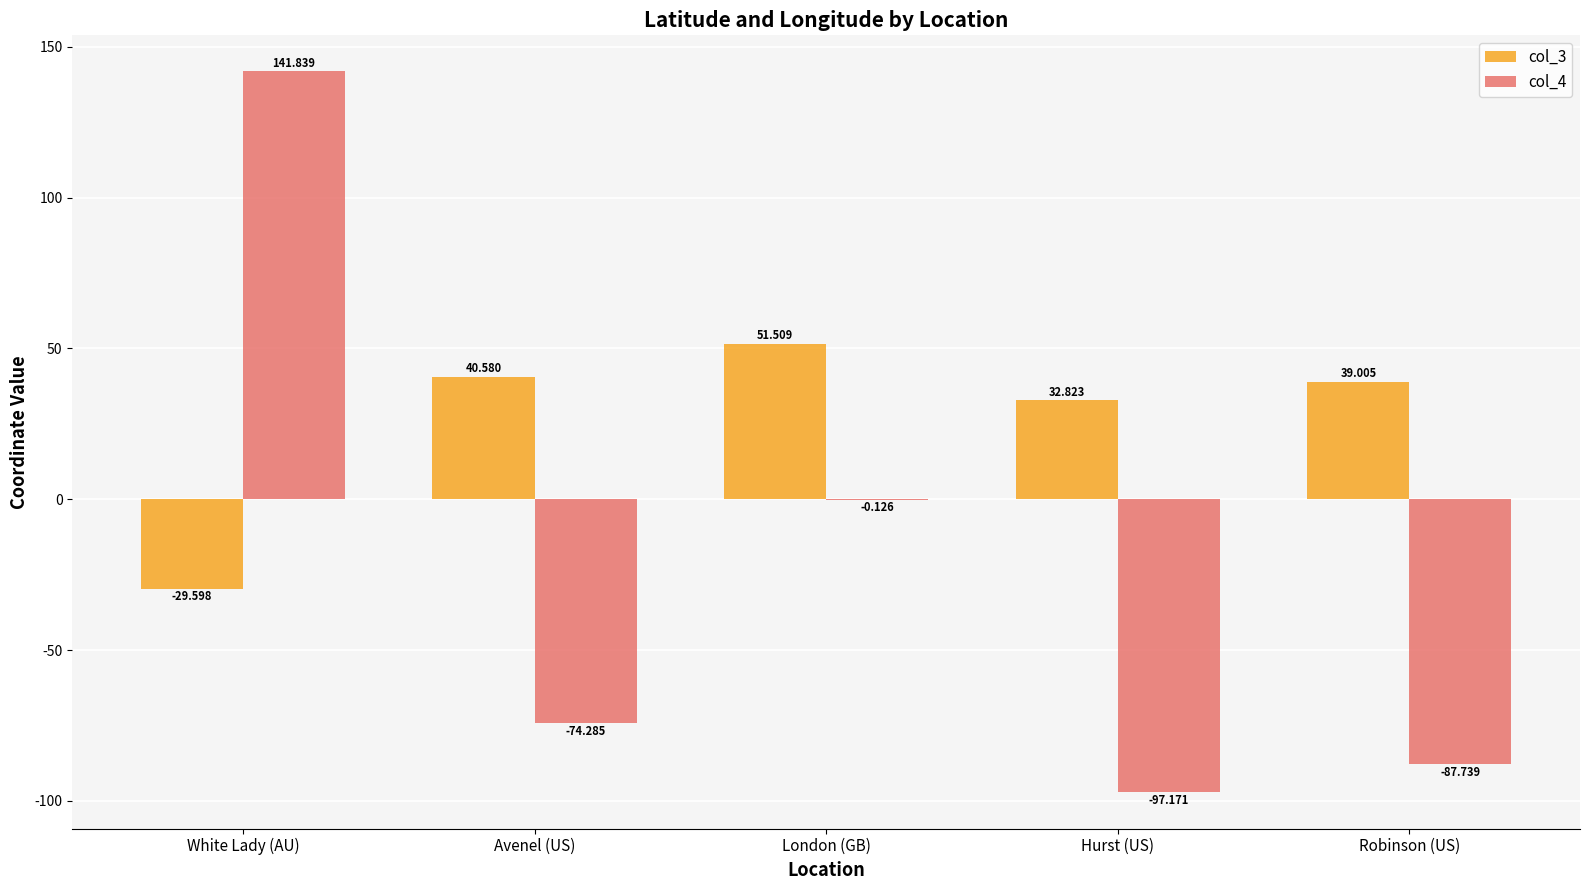

Is the value of col_4 at London (GB) greater than the value of col_3 at Avenel (US)?

No